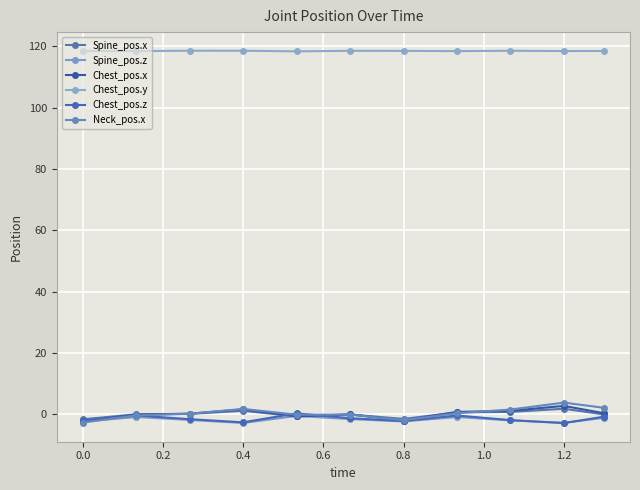

Which series has the widest spread of values?

Neck_pos.x